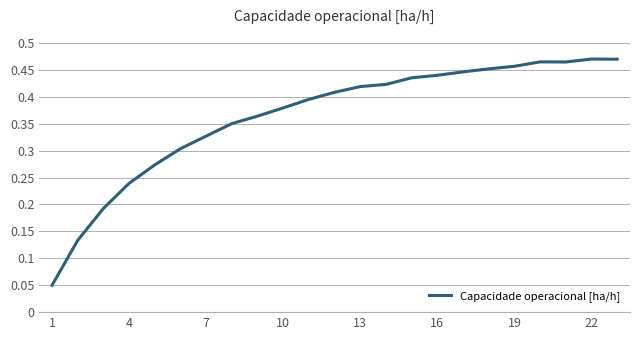

What is the minimum value shown in the chart?

0.1